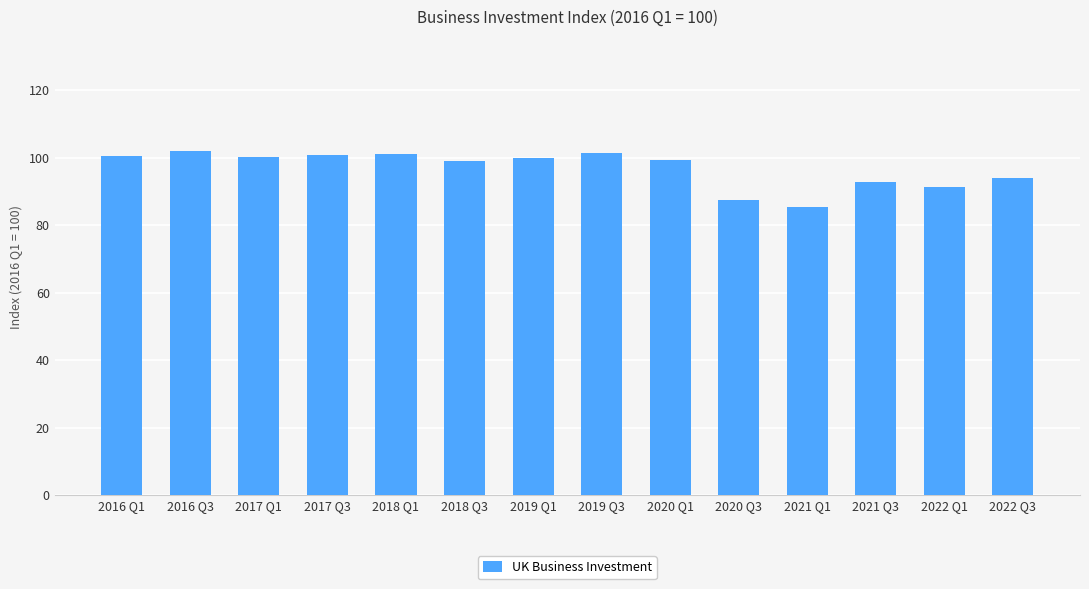

What is the sum of the values at 2019 Q3 and 2021 Q1?

186.6